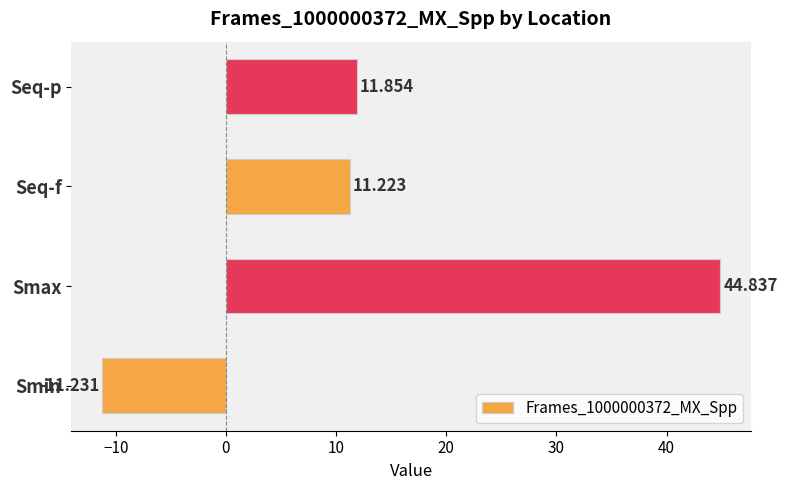

Which has a higher value, Smin or Smax?

Smax